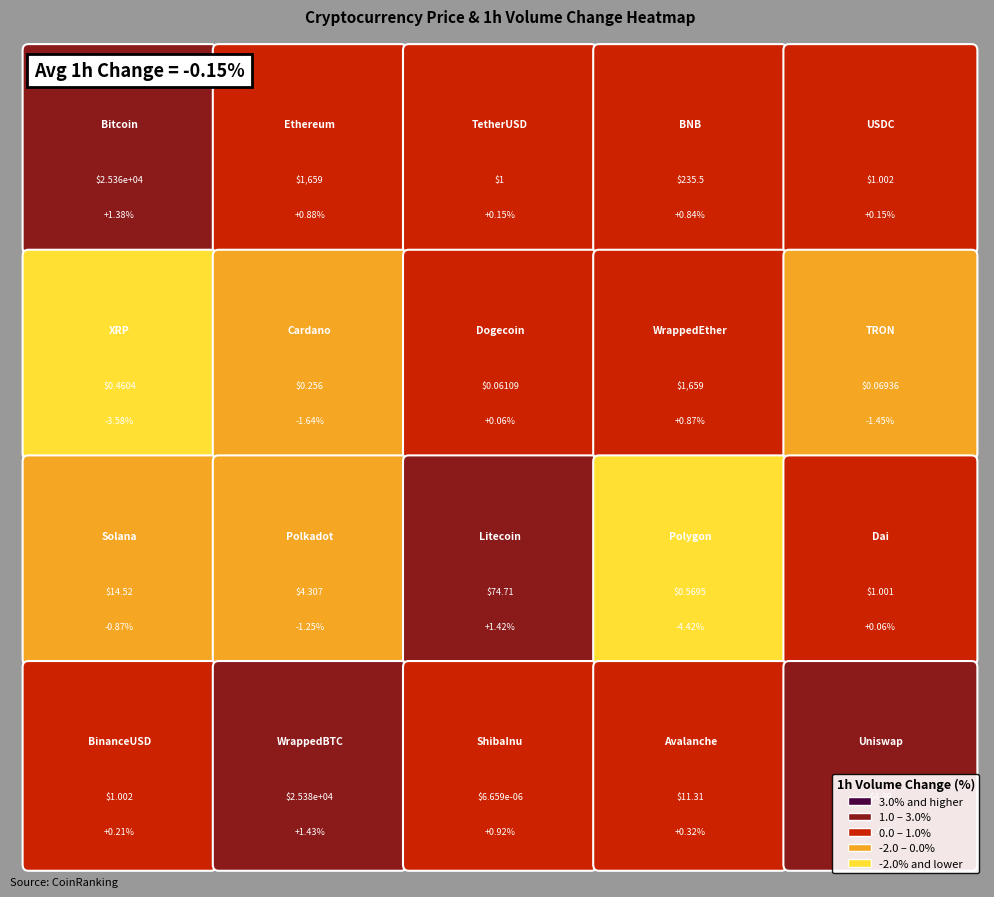

The value at BNB is 386.0. True or false?

False